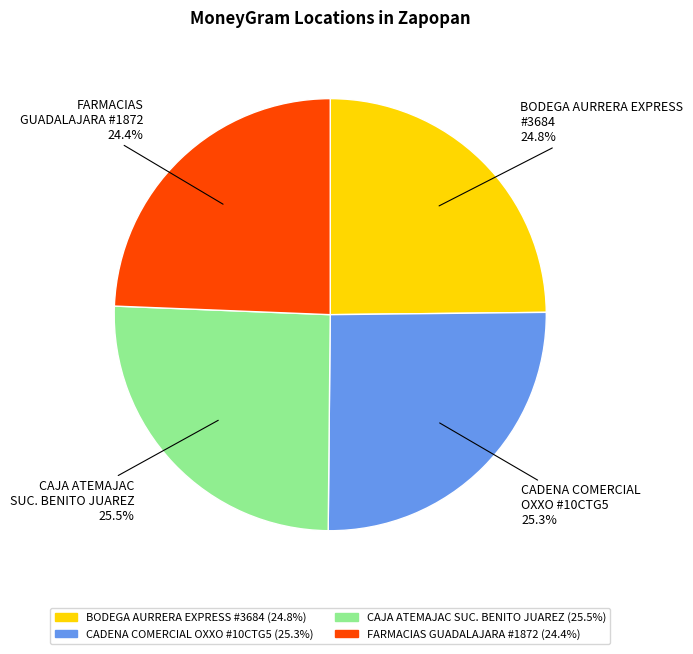

Which has a higher value, CAJA ATEMAJAC SUC. BENITO JUAREZ or FARMACIAS GUADALAJARA #1872?

CAJA ATEMAJAC SUC. BENITO JUAREZ